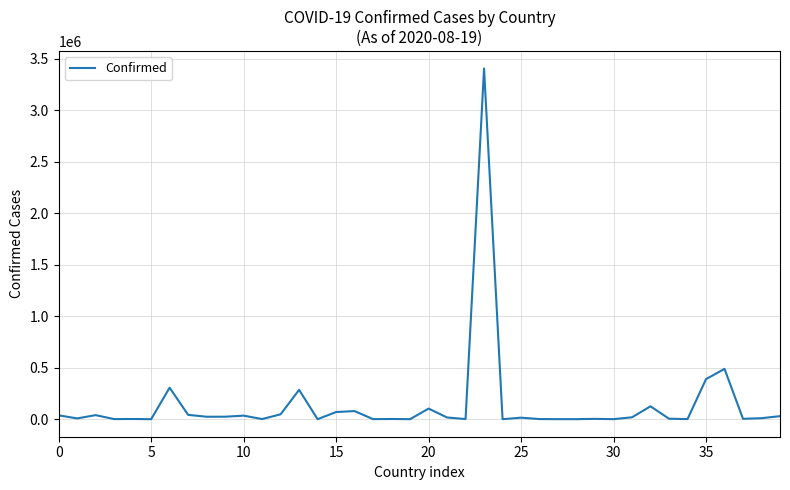

What is the greatest value displayed?

3407354